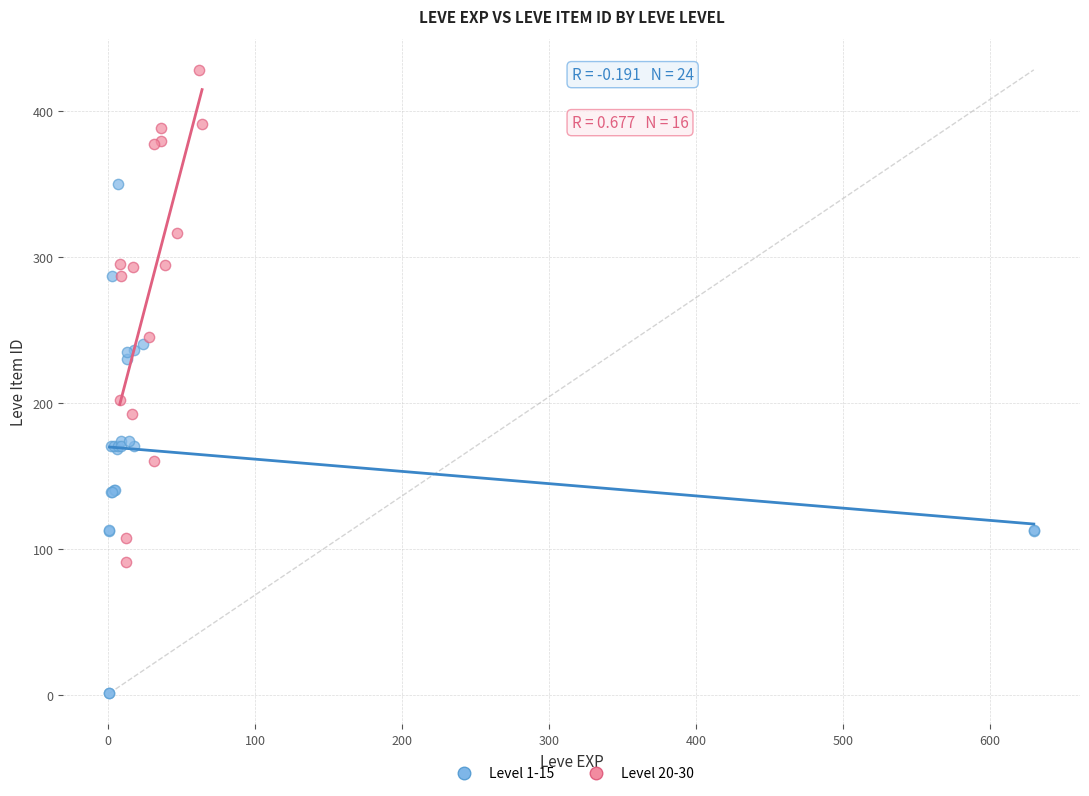

What are all the series names shown in the legend?

Level 1-15, Level 20-30